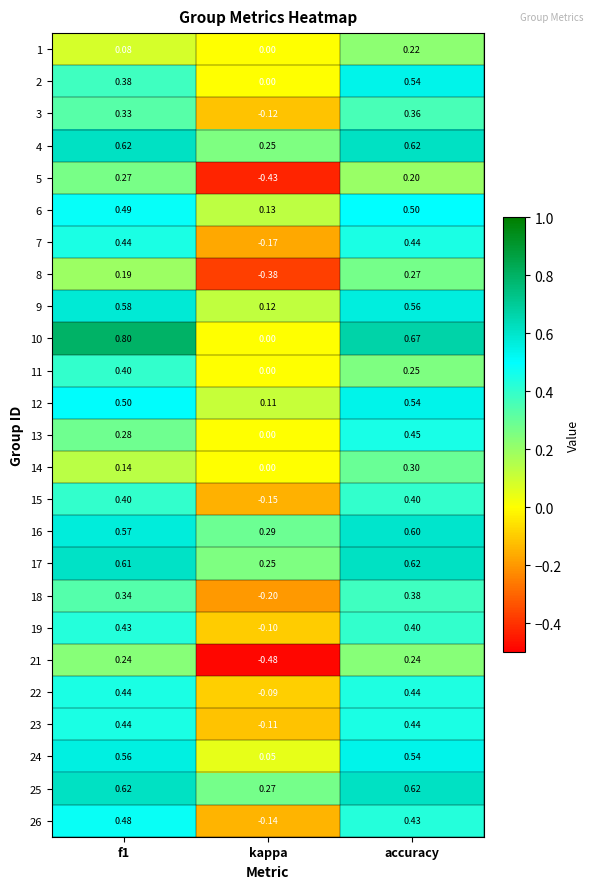

At how many categories does at least one series exceed 0?

3